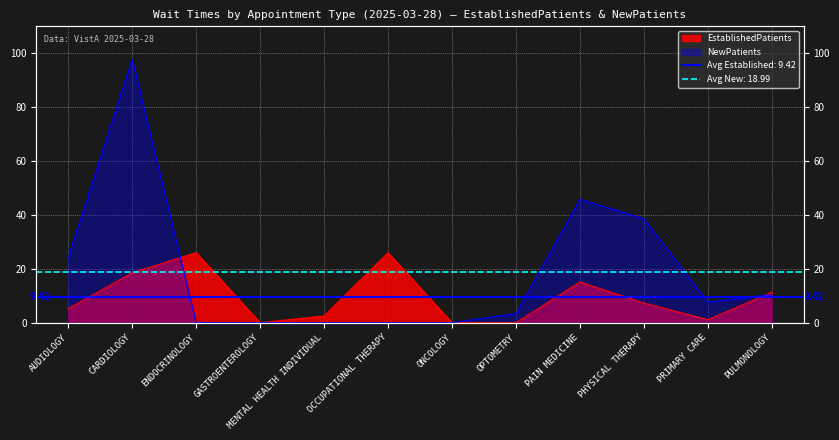

In EstablishedPatients, how many points are lower than both neighbors (excluding endpoints)?

2